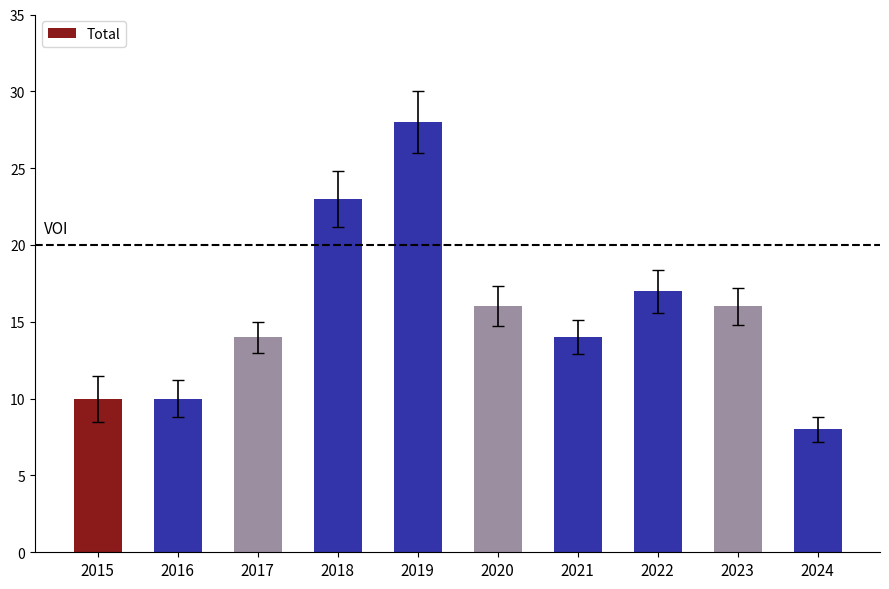

What is the value of the 1st bar from the left?

10